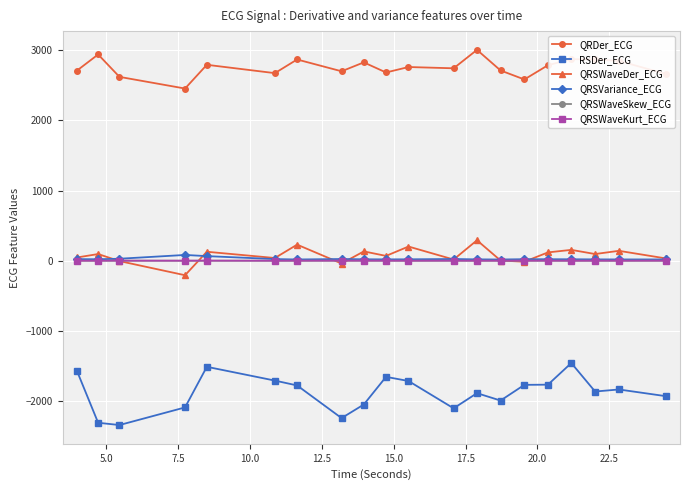

True or false: QRSVariance_ECG and RSDer_ECG intersect in this chart.

False